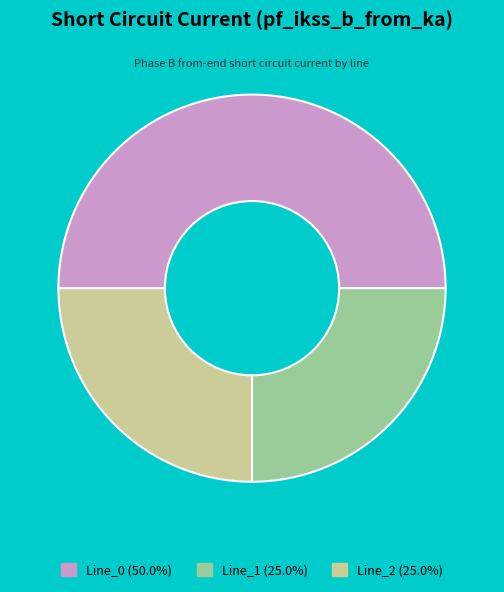

How many slices are in this pie chart?

3